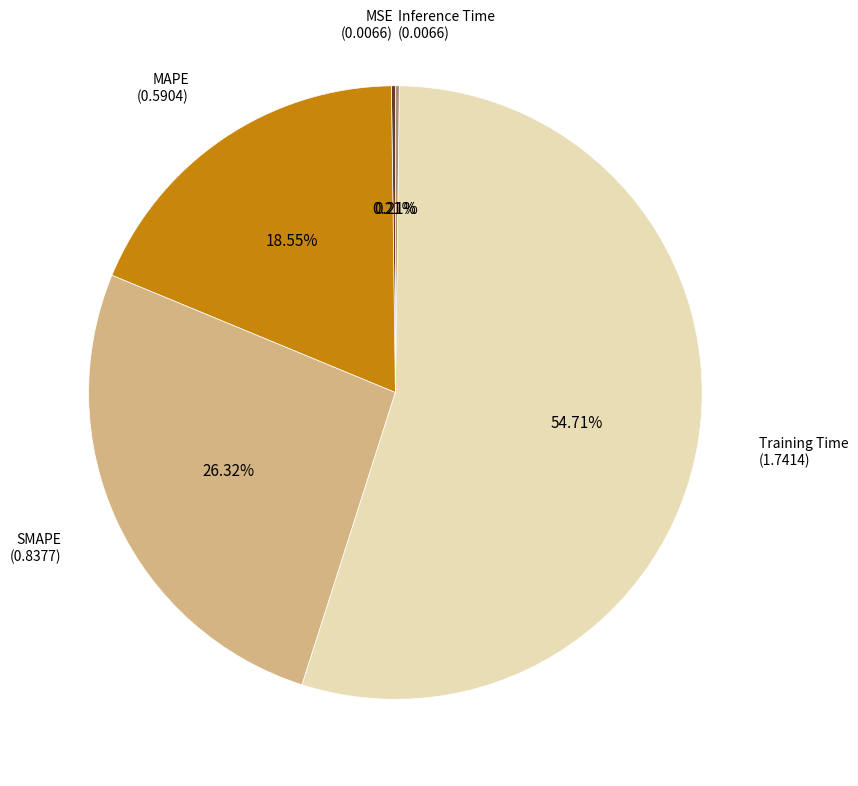

Is there a majority slice in this chart?

Yes